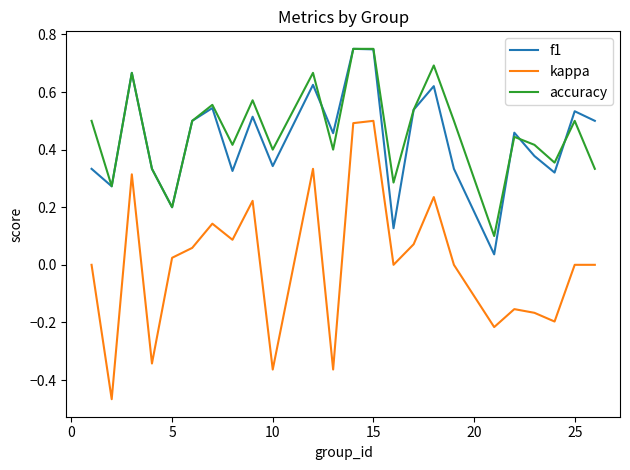

True or false: kappa and accuracy intersect in this chart.

False